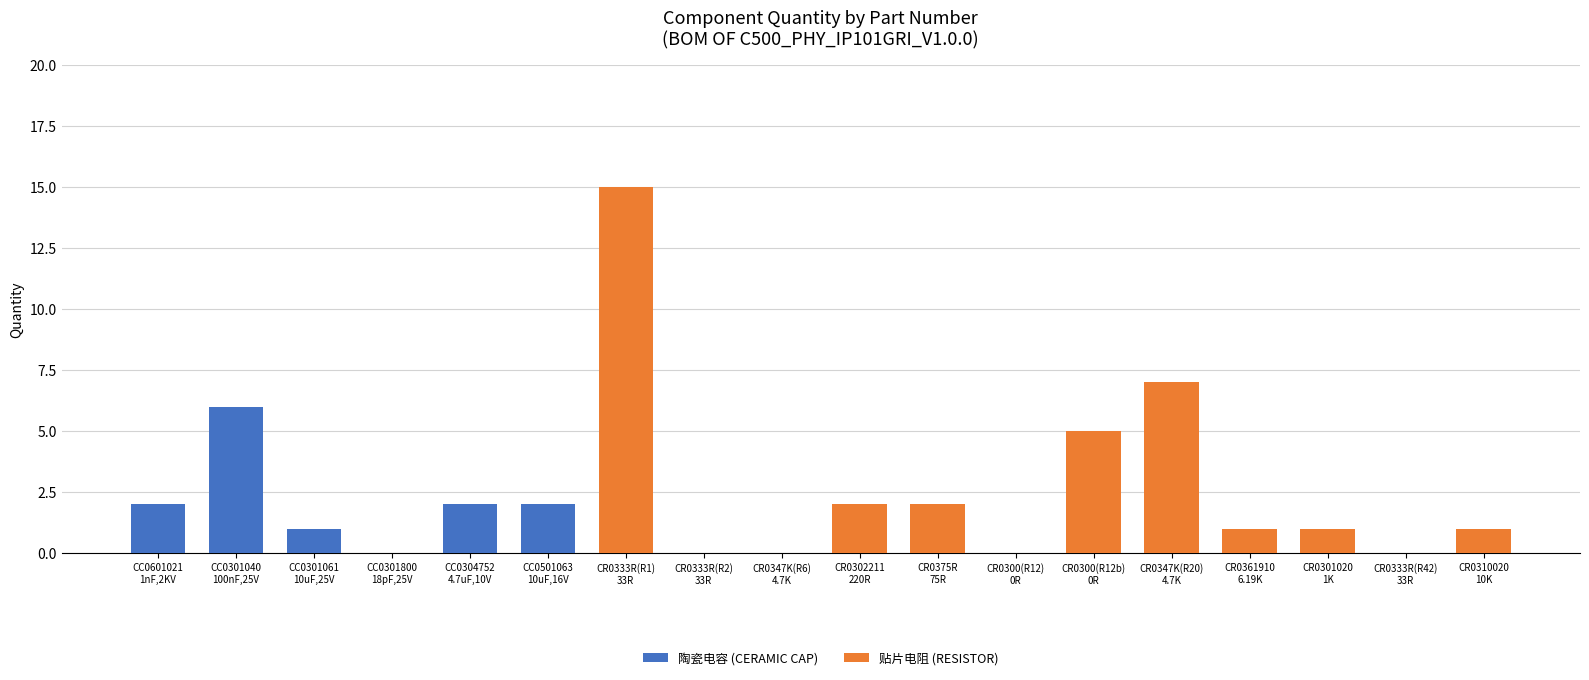

Reading left to right, list all the values displayed in this chart.

陶瓷电容 (Ceramic Cap): 2	6	1	0	2	2	0	0	0	0	0	0	0	0	0	0	0	0
贴片电阻 (Resistor): 0	0	0	0	0	0	15	0	0	2	2	0	5	7	1	1	0	1